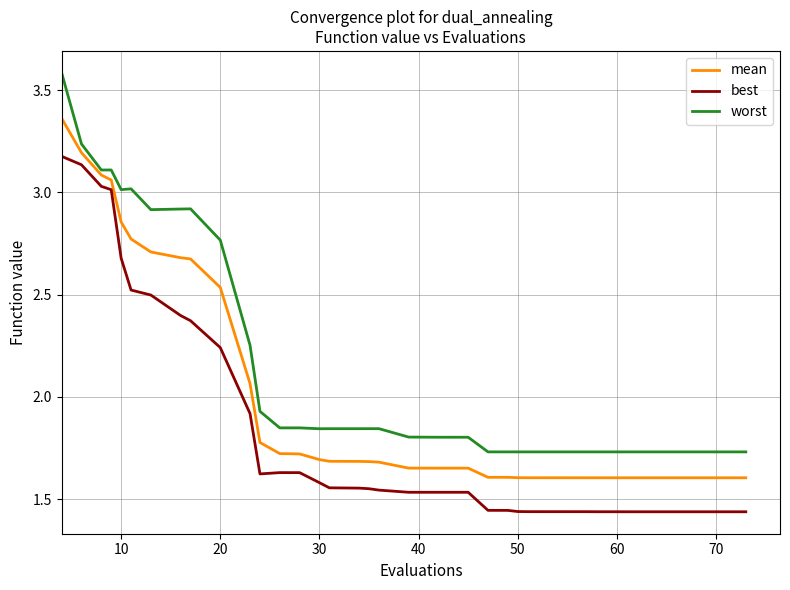

How many lines are shown in the chart?

3